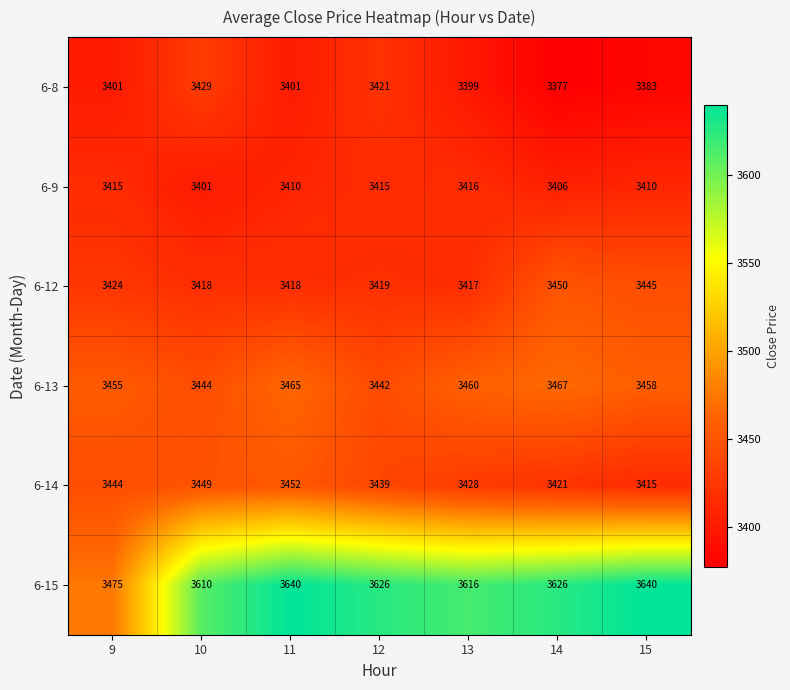

True or false: 6-8 has a value of 5614 at 10.

False